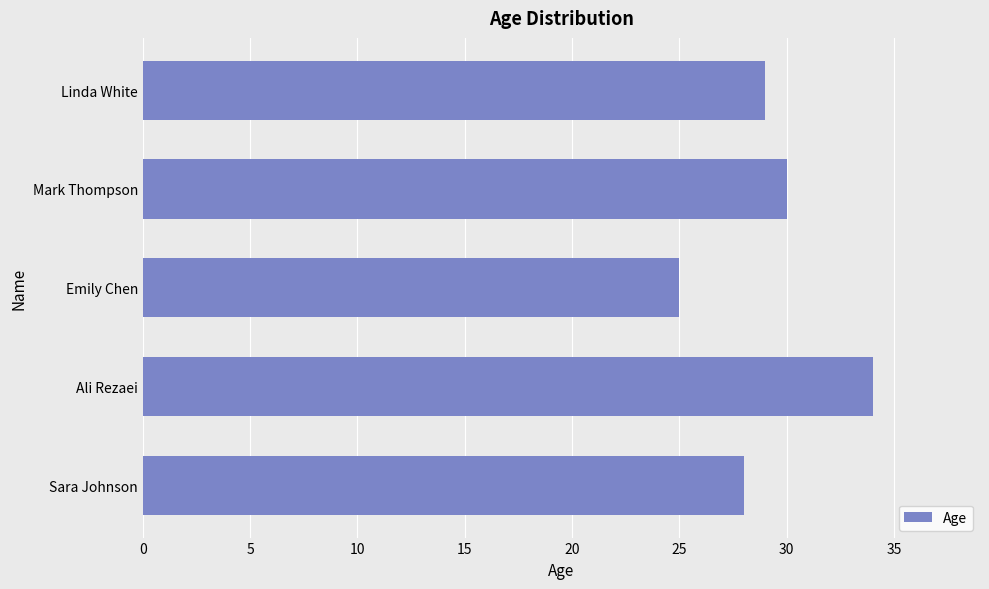

The value at Emily Chen is 40. True or false?

False